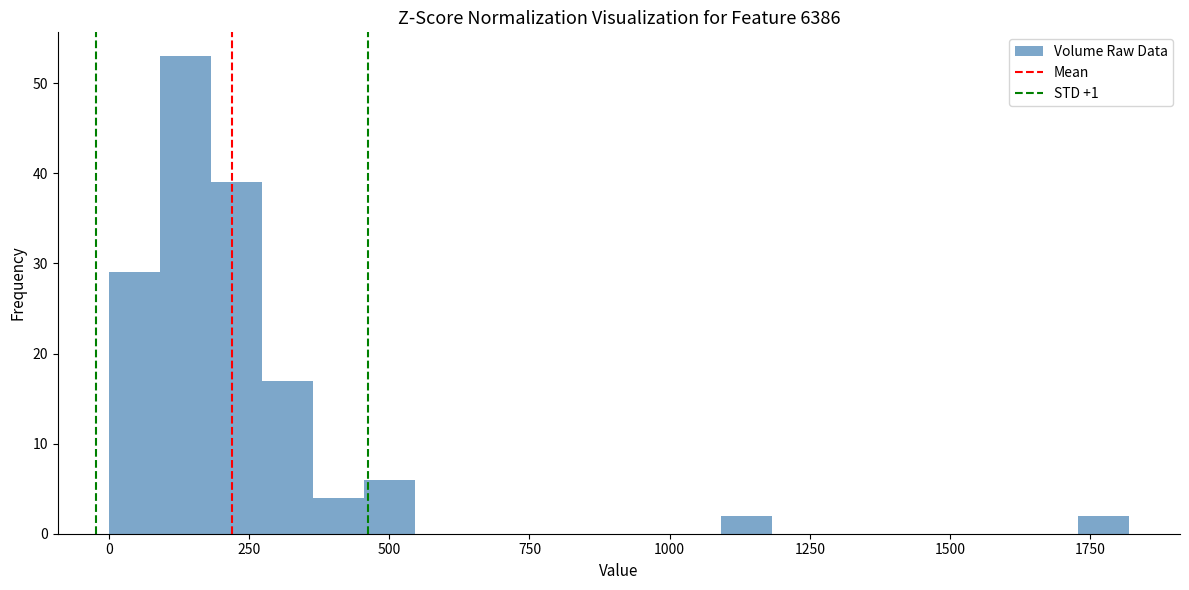

Around what value on the x-axis is the tallest bar? Give the approximate position of its centre, as read against the axis.

150